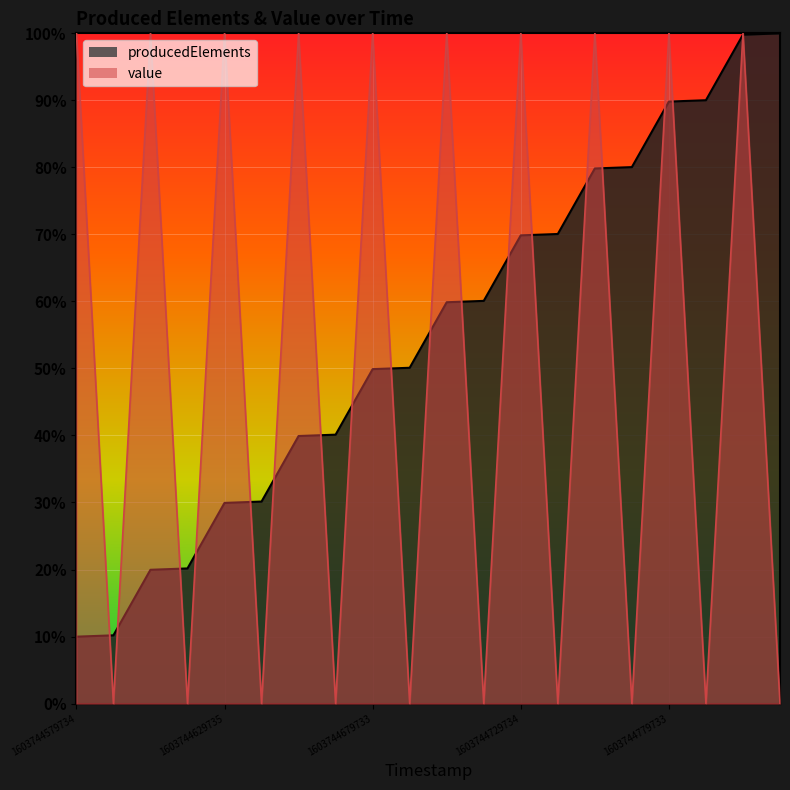

Which category has the lowest value across all series?

1603744580238